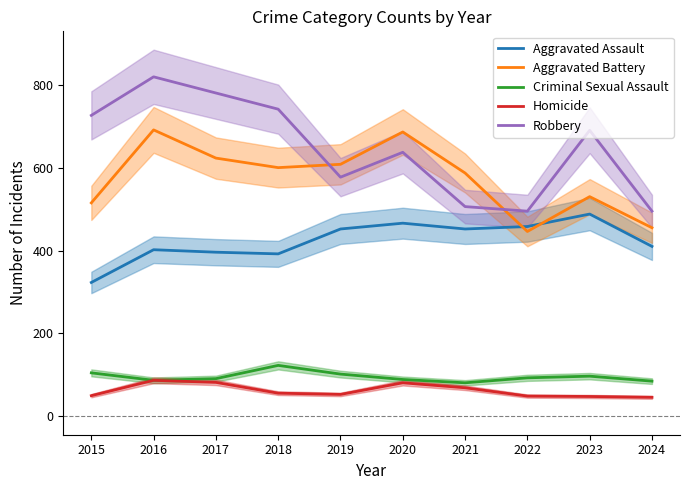

What is the spread (max minus min) of values at 2016?

732